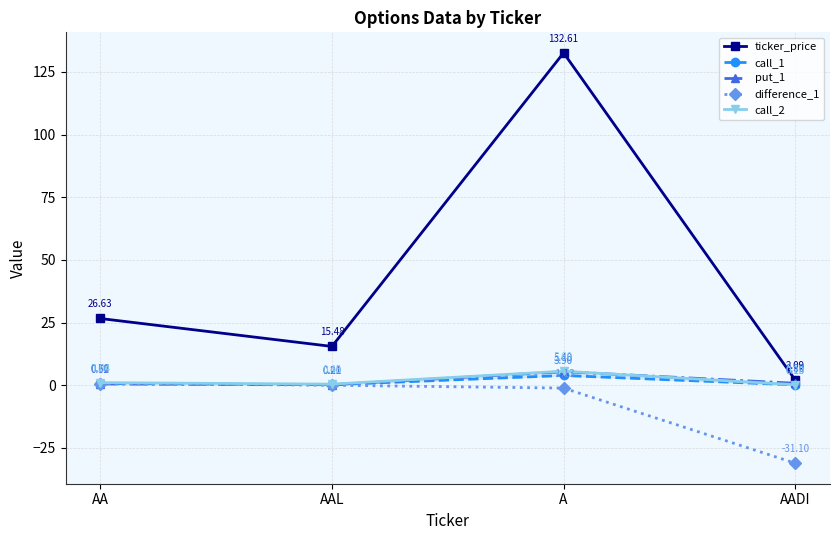

Which series has the largest range (max minus min)?

ticker_price